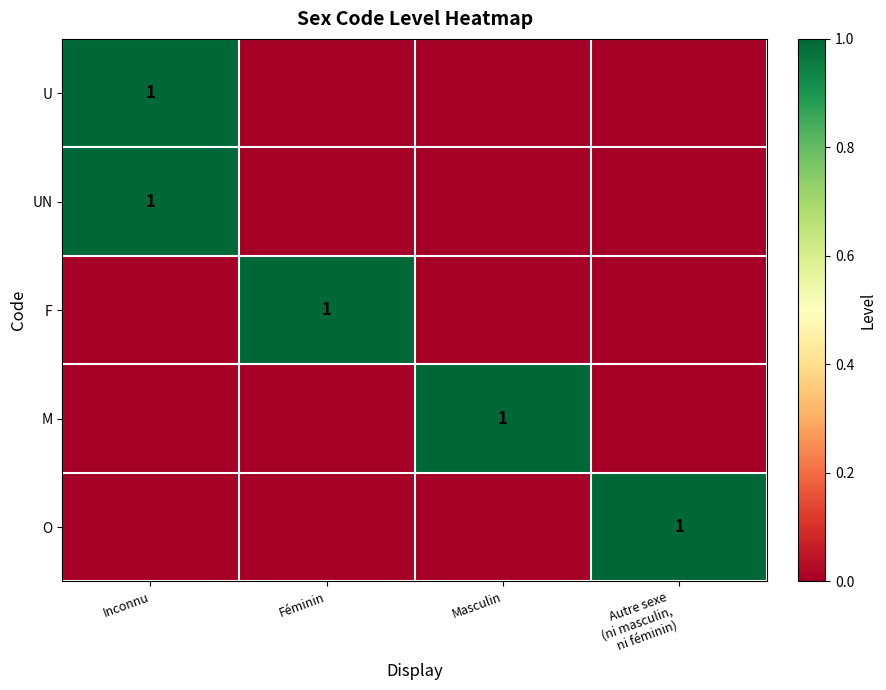

The M series shows 1 at Masculin. True or false?

True